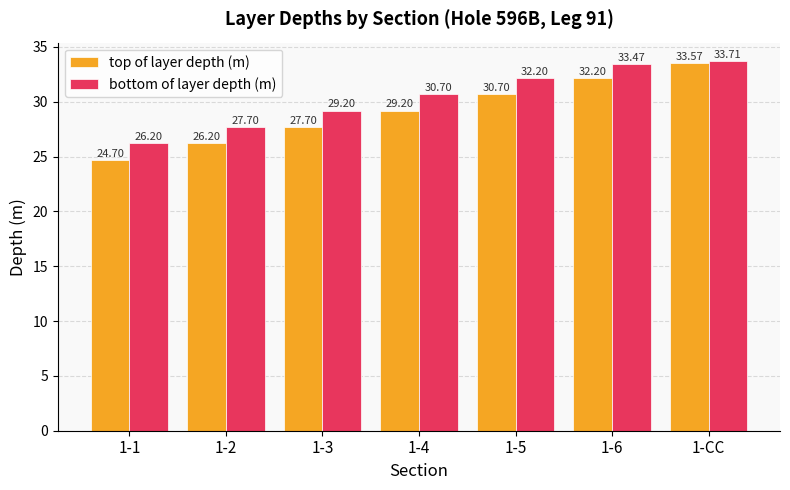

Which series has the largest range (max minus min)?

top of layer depth (m)